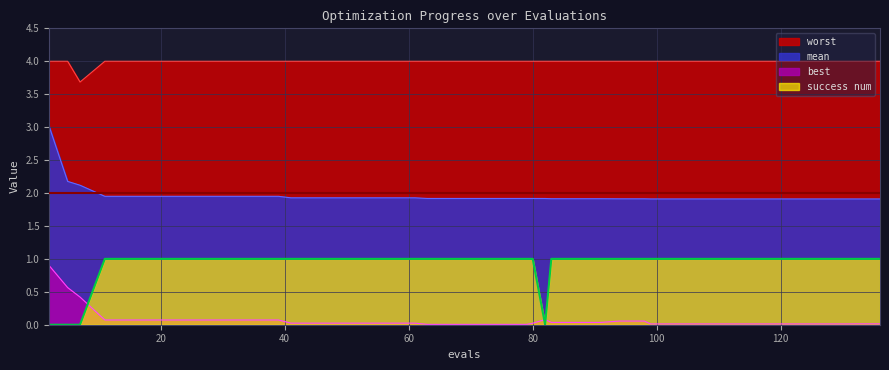

At which category does best reach its first local peak?

82